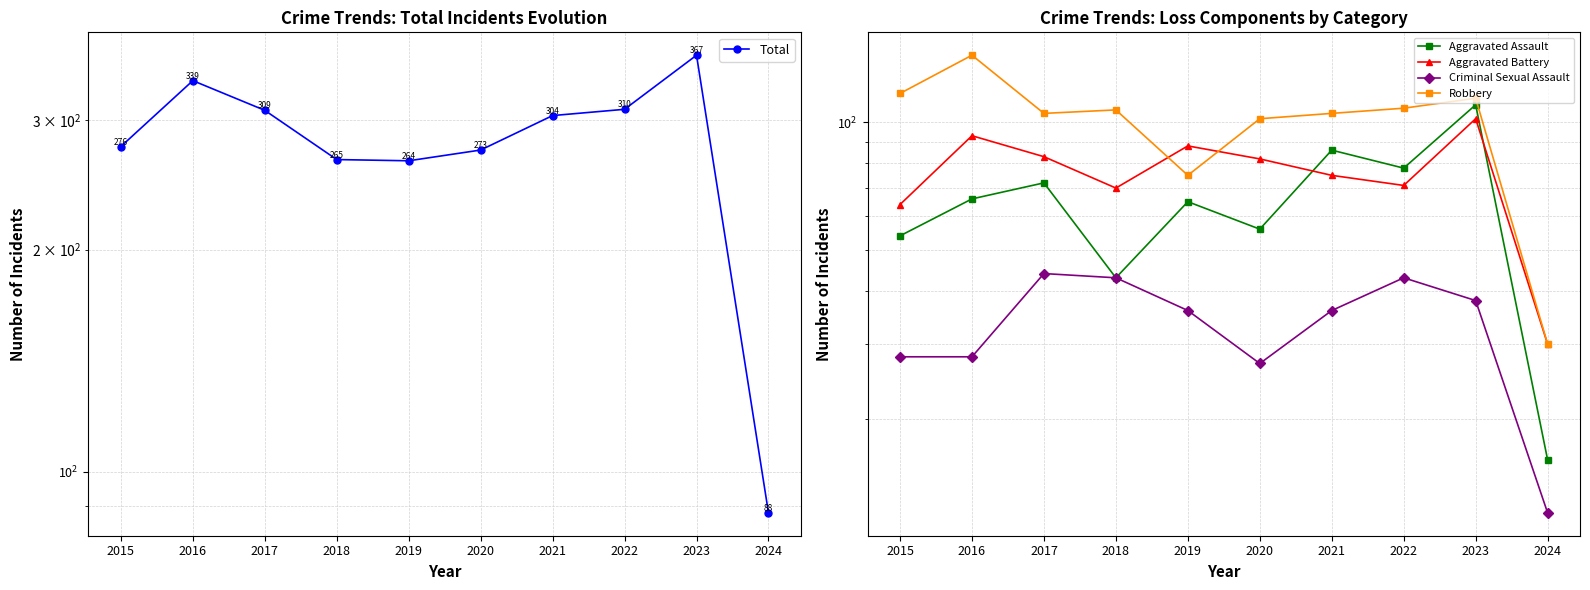

Reading left to right, extract all data points from this chart.

Total: 2015=276	2016=339	2017=309	2018=265	2019=264	2020=273	2021=304	2022=310	2023=367	2024=88
Aggravated Assault: 2015=54	2016=66	2017=72	2018=43	2019=65	2020=56	2021=86	2022=78	2023=110	2024=16
Aggravated Battery: 2015=64	2016=93	2017=83	2018=70	2019=88	2020=82	2021=75	2022=71	2023=102	2024=30
Criminal Sexual Assault: 2015=28	2016=28	2017=44	2018=43	2019=36	2020=27	2021=36	2022=43	2023=38	2024=12
Robbery: 2015=117	2016=144	2017=105	2018=107	2019=75	2020=102	2021=105	2022=108	2023=114	2024=30